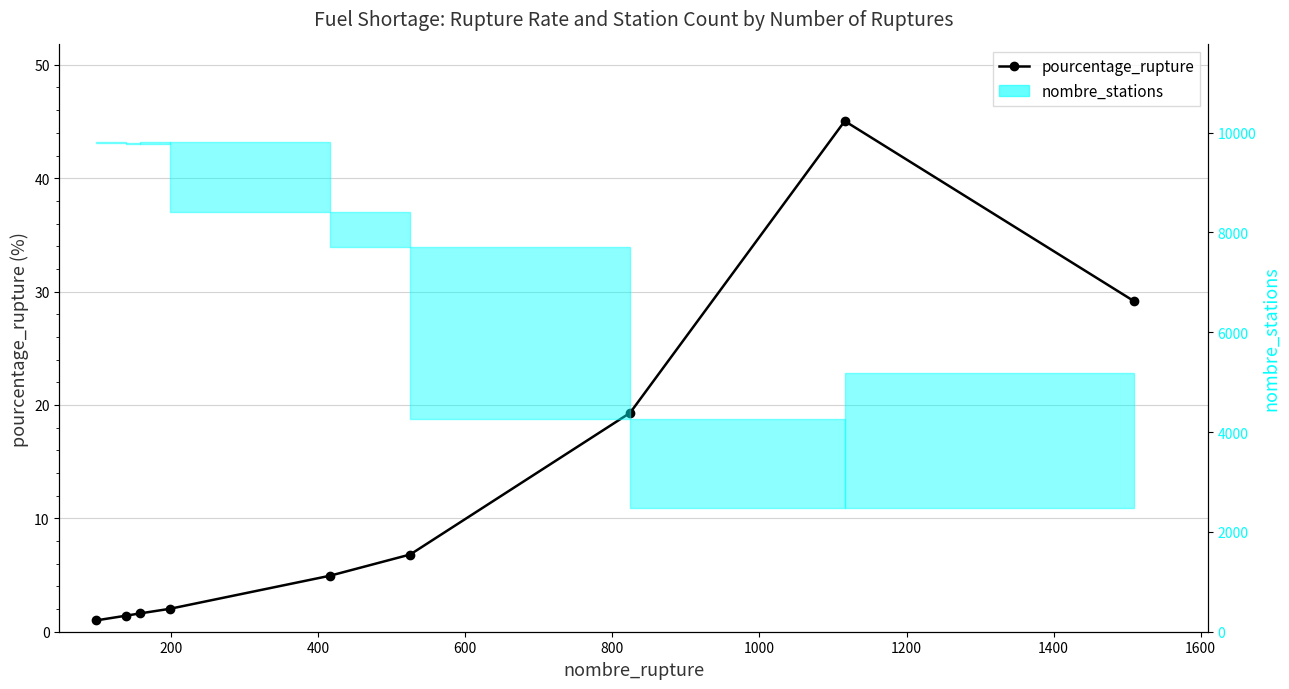

True or false: pourcentage_rupture and nombre_stations cross at least once.

False